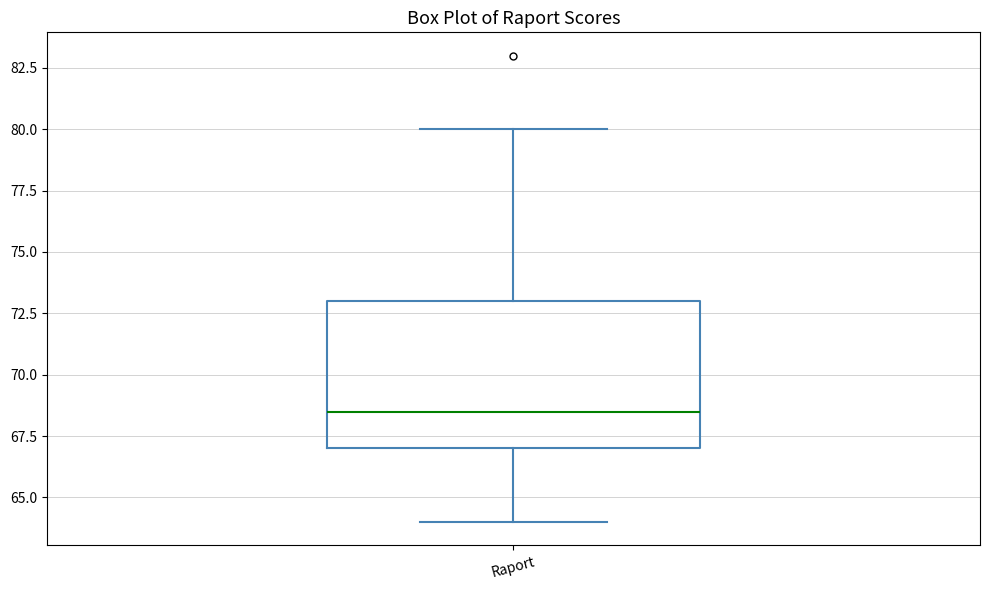

Transcribe this box plot: give where the median line is, the range the box spans, and where the two whiskers end, as read against the y-axis. The values are not printed on the chart, so give them approximately, as read against the axis.

median 68.5, box 67.0 to 73.0, whiskers 64.0 to 80.0